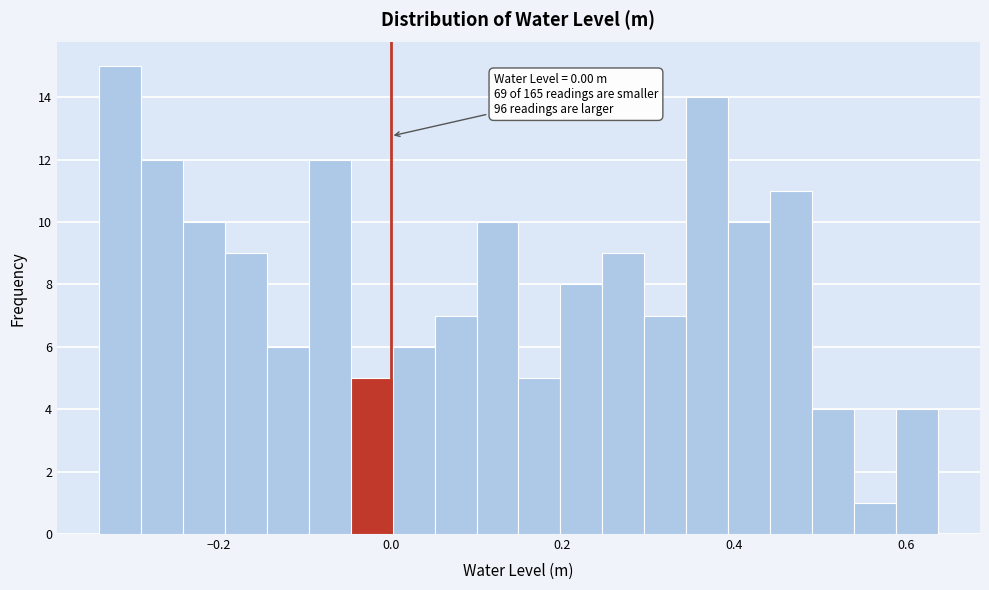

Around what value on the x-axis is the tallest bar? Give the approximate position of its centre, as read against the axis.

-0.32